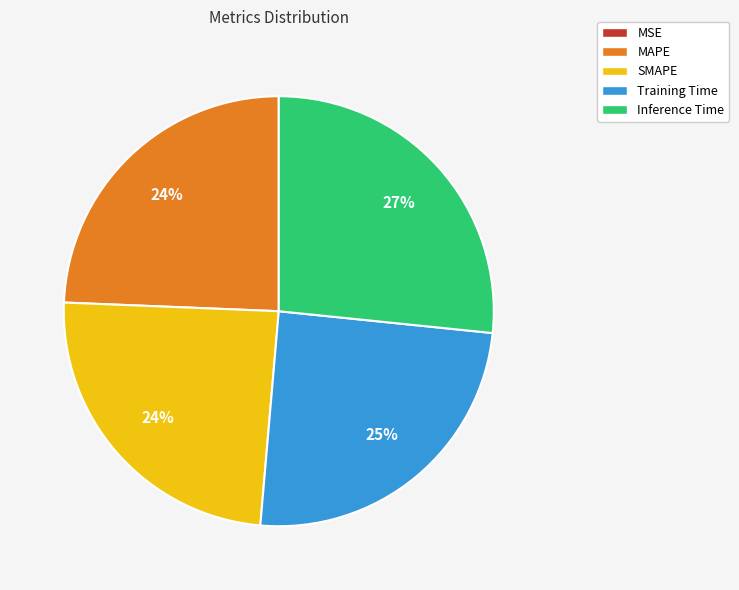

To the nearest percent, what is the difference between the largest and smallest slice percentages?

27%